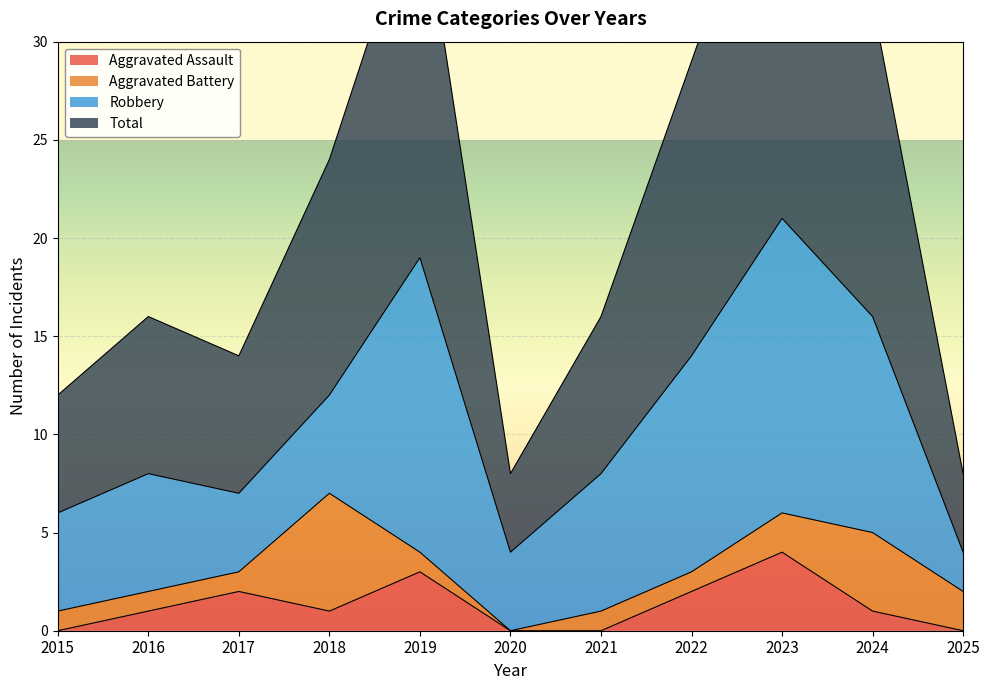

Where is Aggravated Assault nearest to the value 2?

2017